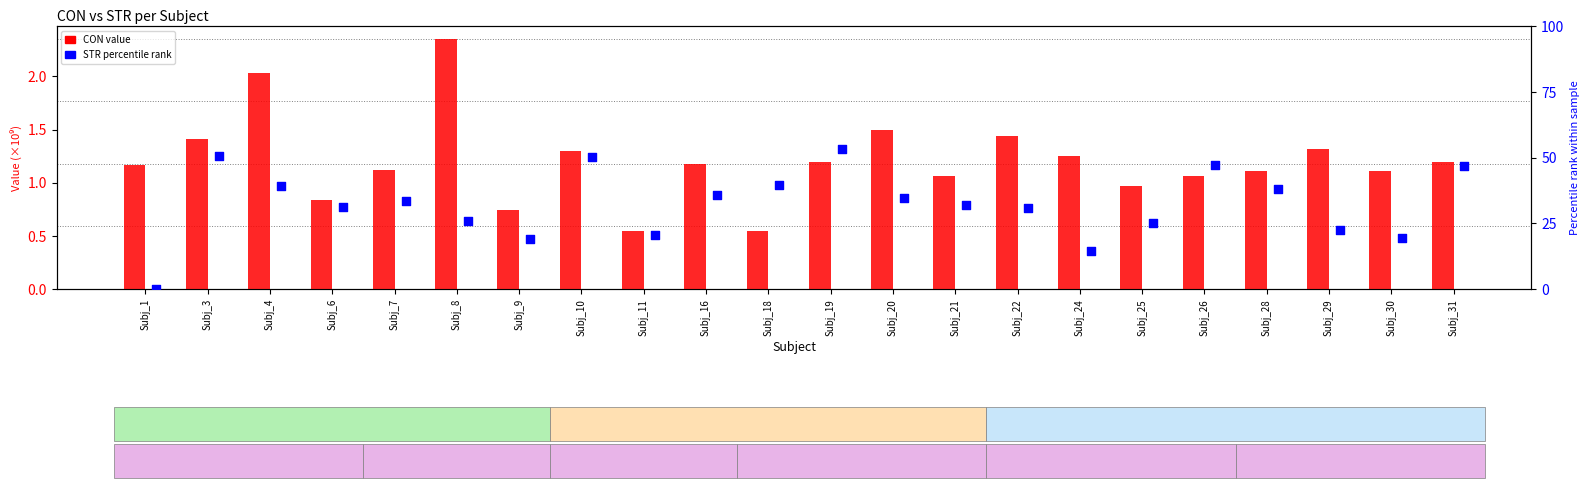

What is the total value across all series at Subj_6?

31.9